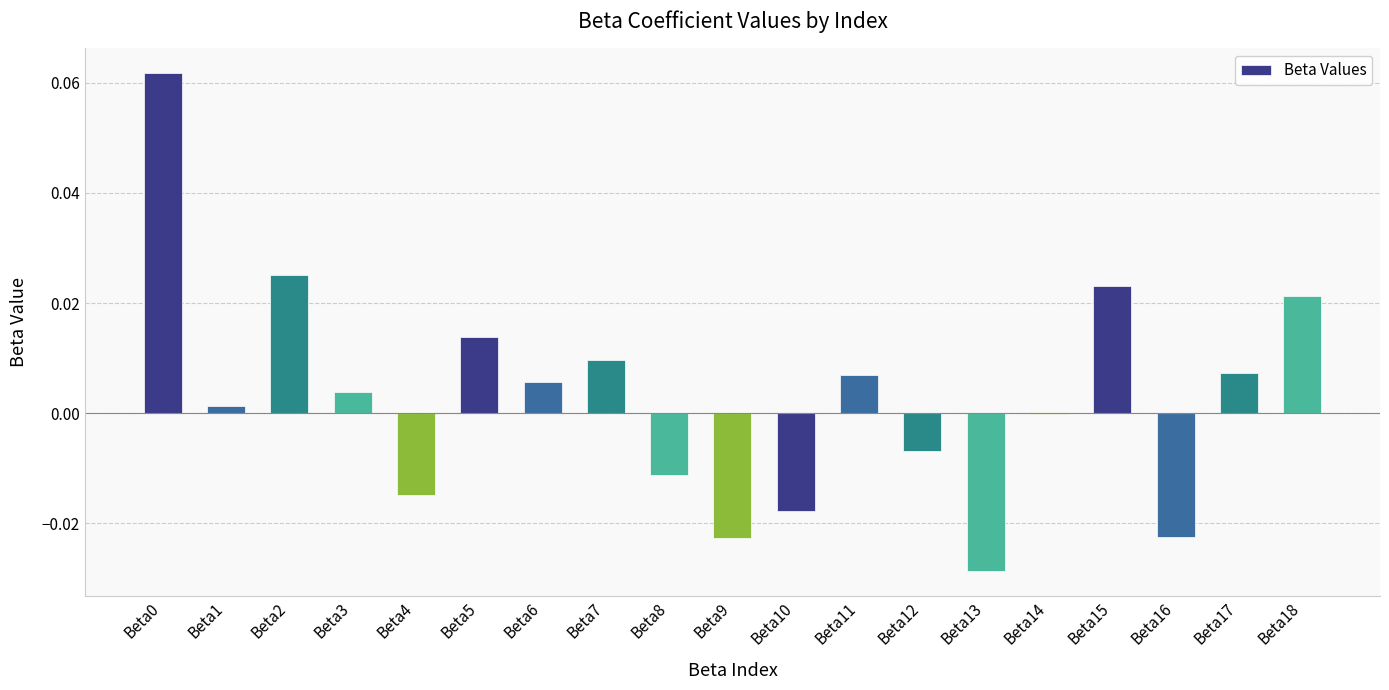

Reading left to right, transcribe all the data shown in this chart.

Beta0=0.1	Beta1=0.0	Beta2=0.0	Beta3=0.0	Beta4=-0.0	Beta5=0.0	Beta6=0.0	Beta7=0.0	Beta8=-0.0	Beta9=-0.0	Beta10=-0.0	Beta11=0.0	Beta12=-0.0	Beta13=-0.0	Beta14=-0.0	Beta15=0.0	Beta16=-0.0	Beta17=0.0	Beta18=0.0